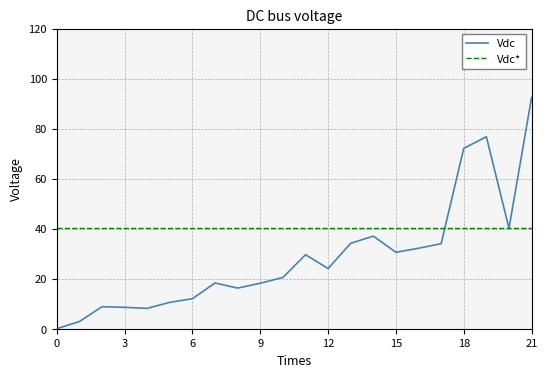

List the series in order of their peak value, lowest first.

Vdc*, Vdc